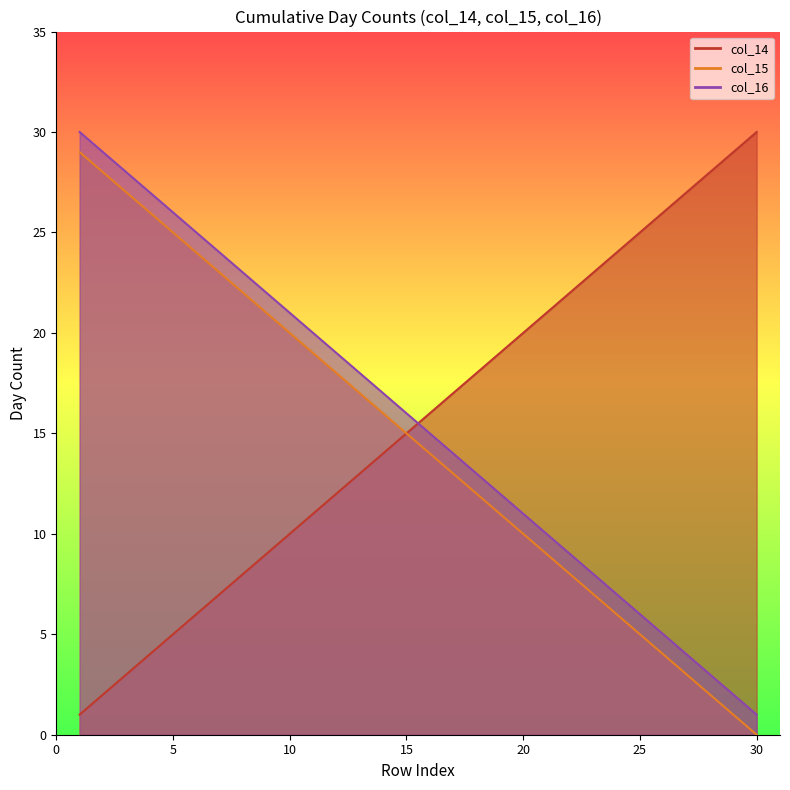

How many data points does each series have?

30